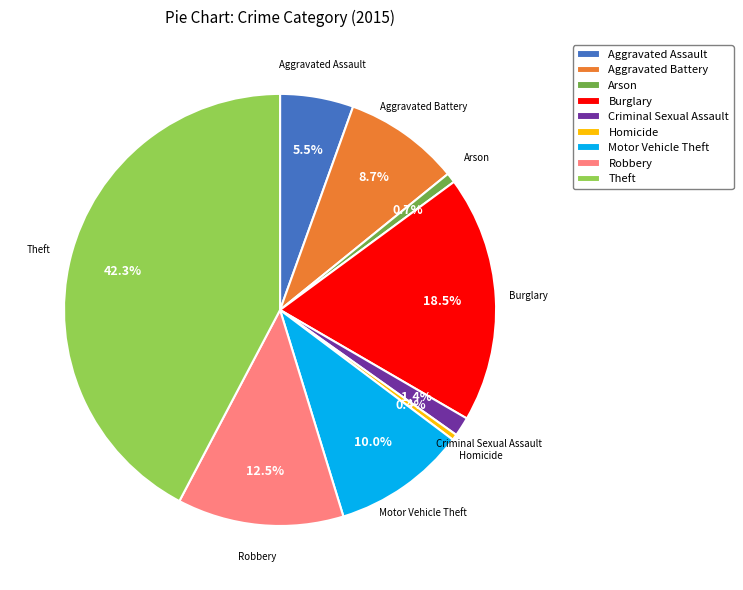

Does Robbery represent more than half of the total?

No